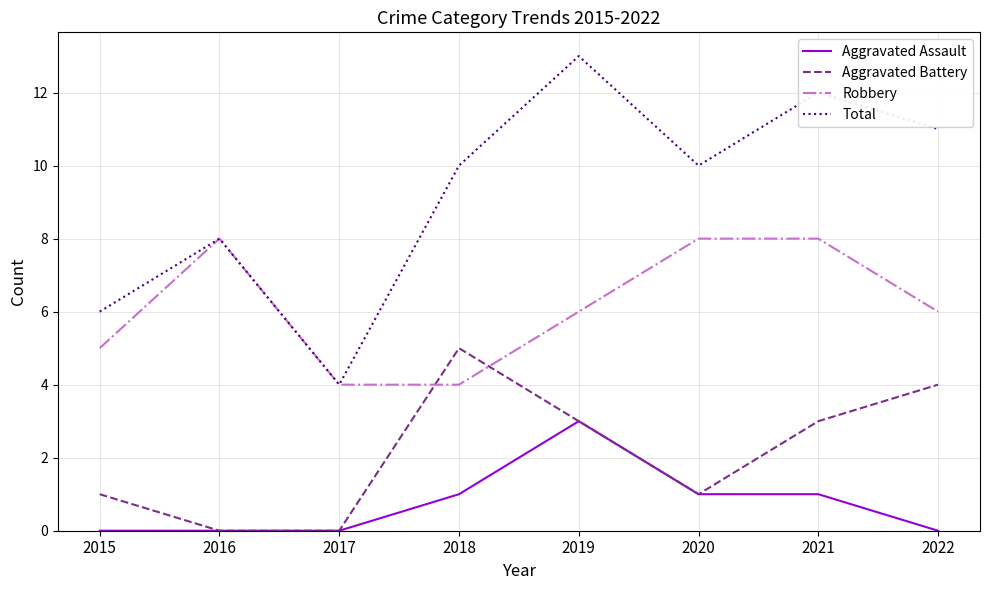

Where is the first local maximum for Robbery?

2016